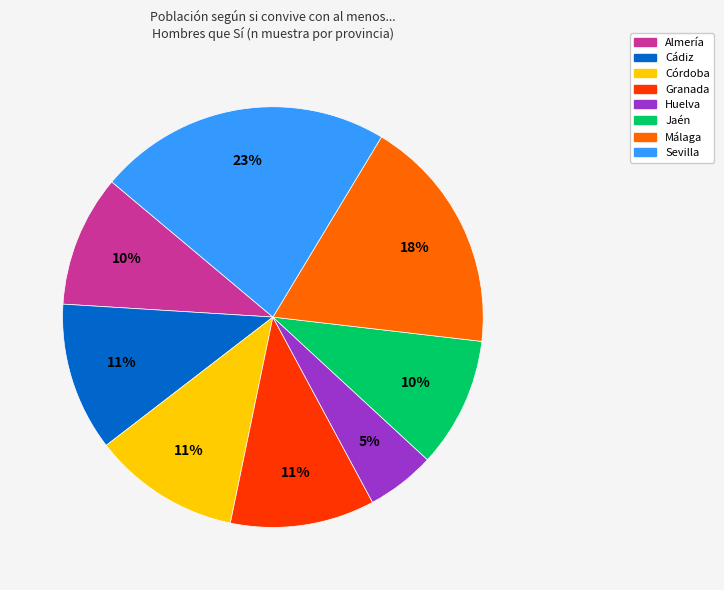

How many segments does this pie chart have?

8